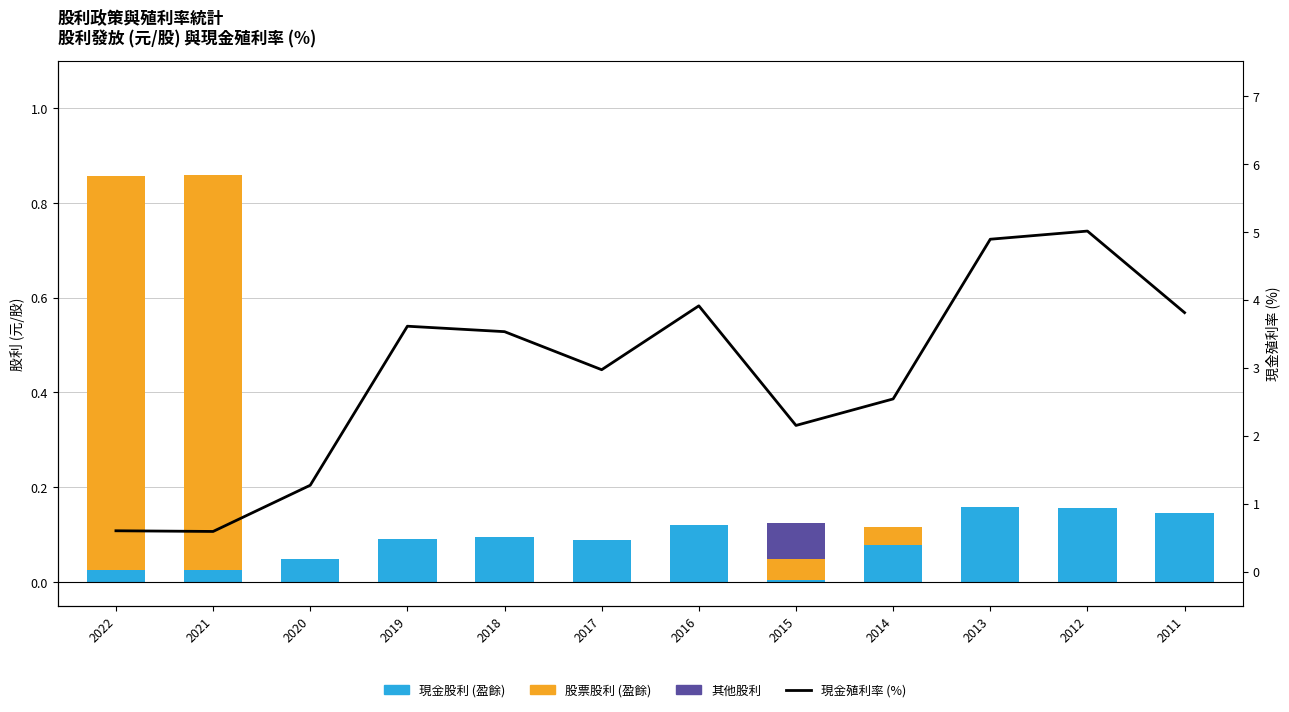

What is the difference between the highest and lowest values at 2019?

3.6